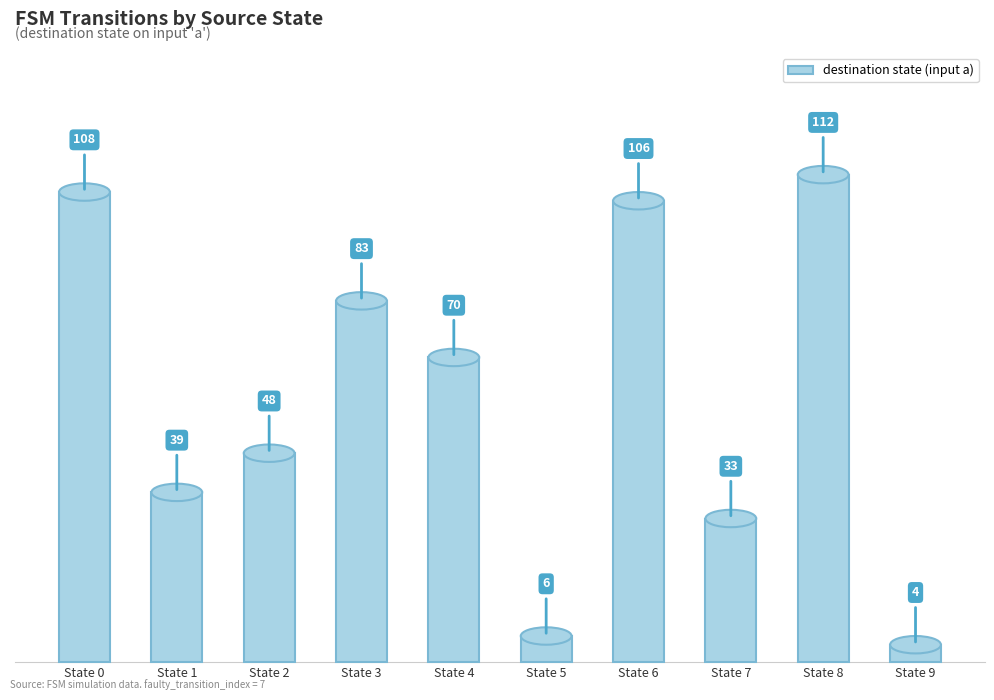

Is it true that the value at State 6 is 169?

False